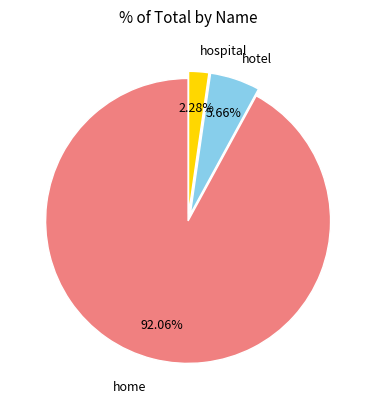

Is there a majority slice in this chart?

Yes